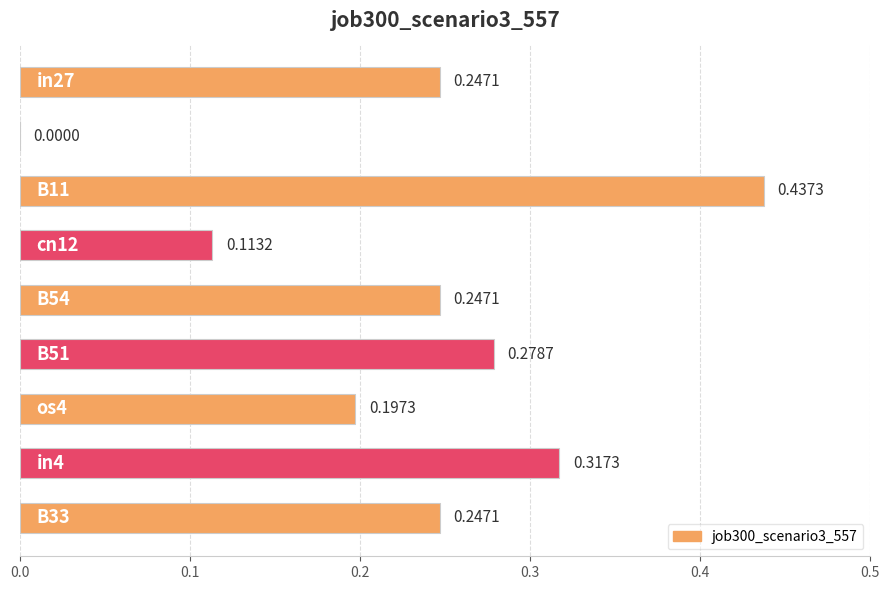

What is the sum of all values?

2.1